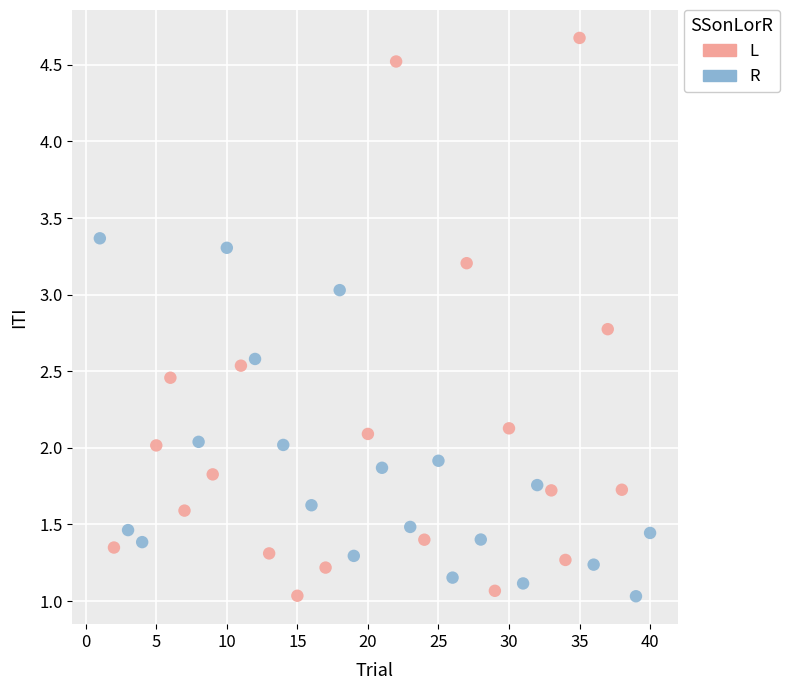

Which series reaches the maximum Y coordinate?

L